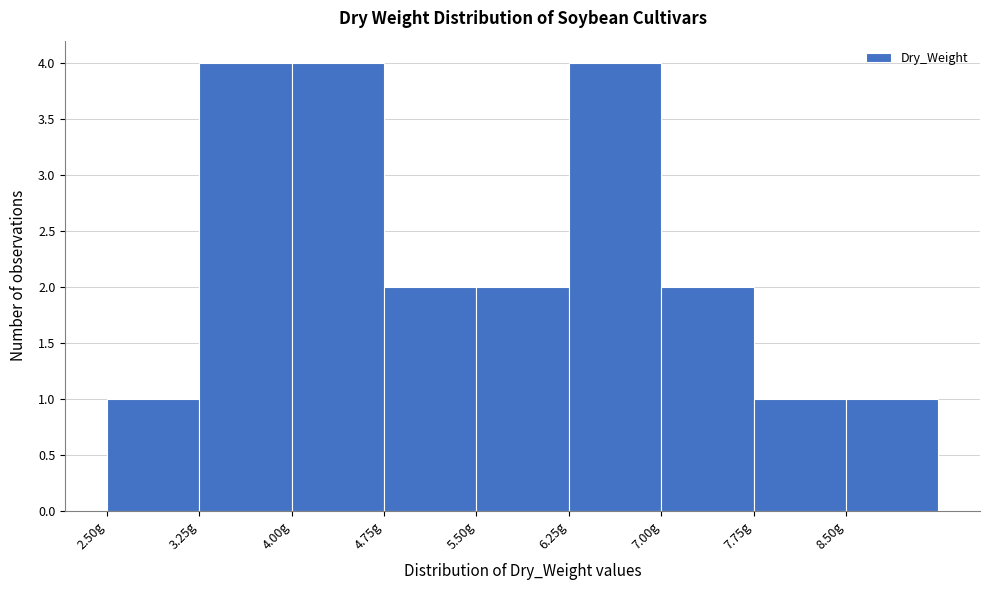

How tall is the bar that spans 4.00 to 4.75 on the x-axis? Neither the bar edges nor the heights are printed on the chart, so give them approximately, as read against the axes.

4